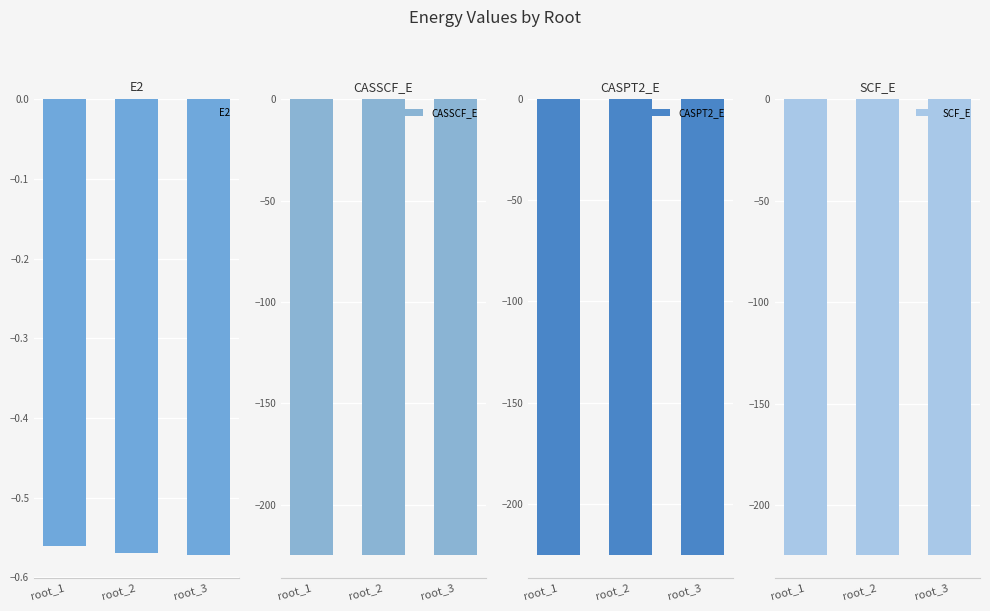

Is it true that CASSCF_E equals -224.6 at root_3?

True